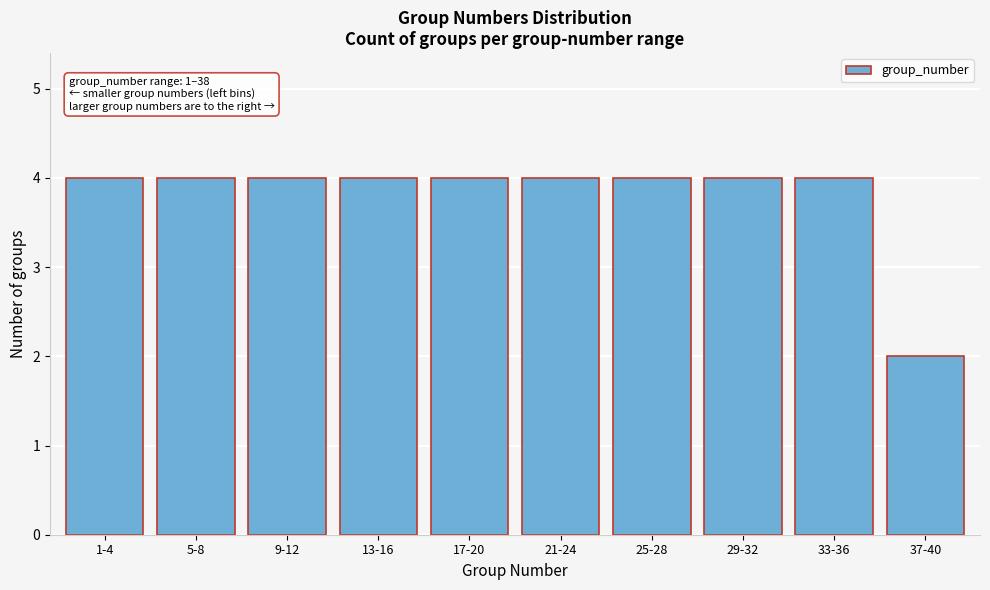

Reading right to left, extract all data points from this chart.

2	4	4	4	4	4	4	4	4	4